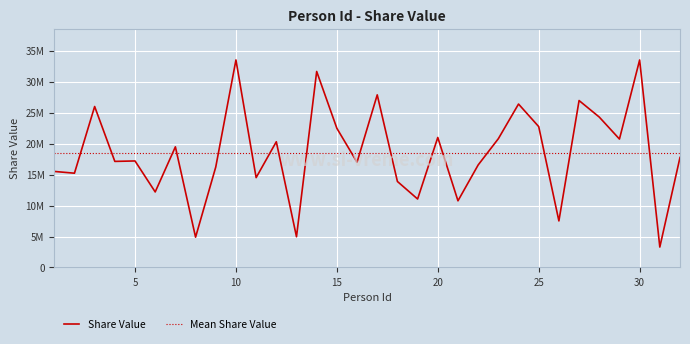

Does the chart have visible grid lines?

Yes